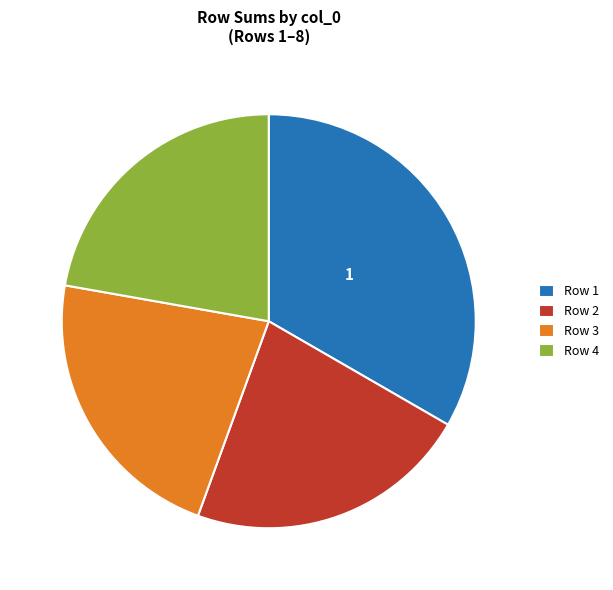

Is there any slice that represents more than half of the pie?

No